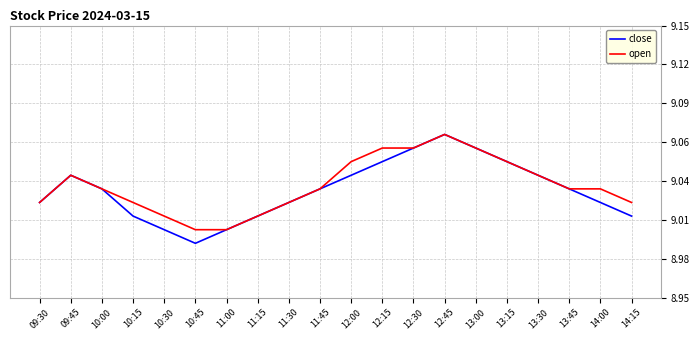

What is the average value of the open series?

9.0